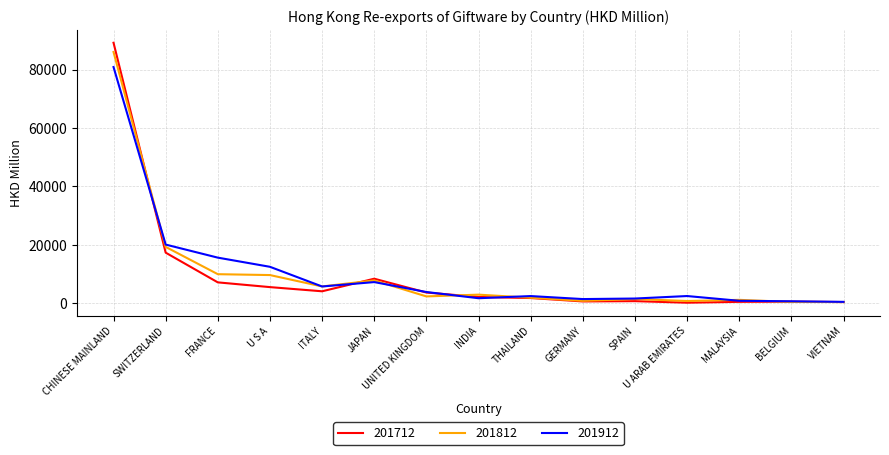

What is the total value across all series at ITALY?

15391.6